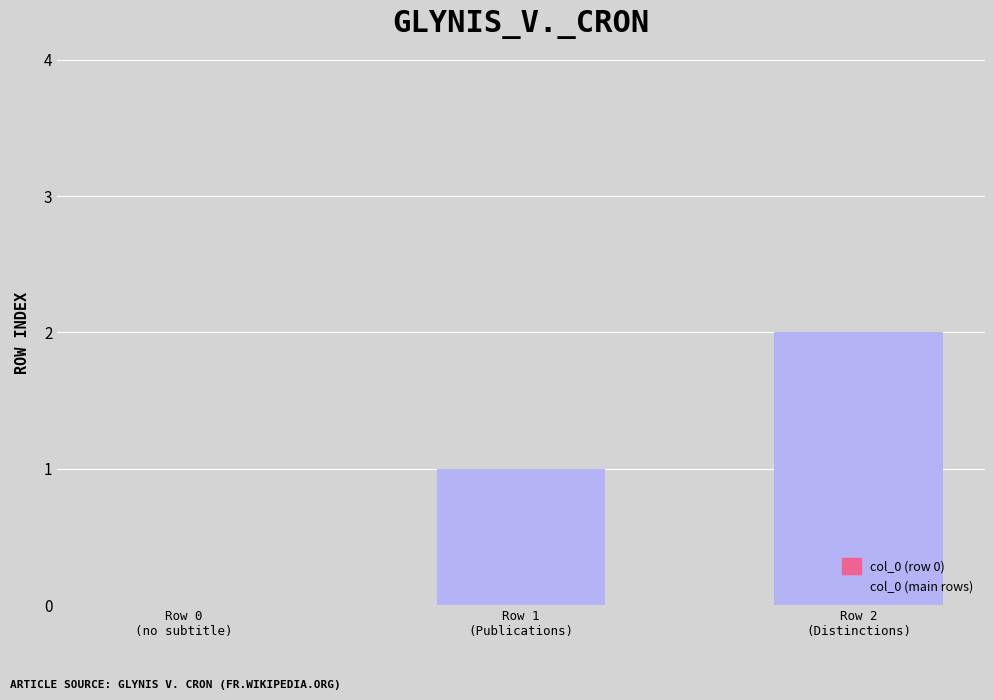

What is the sum of all values?

3